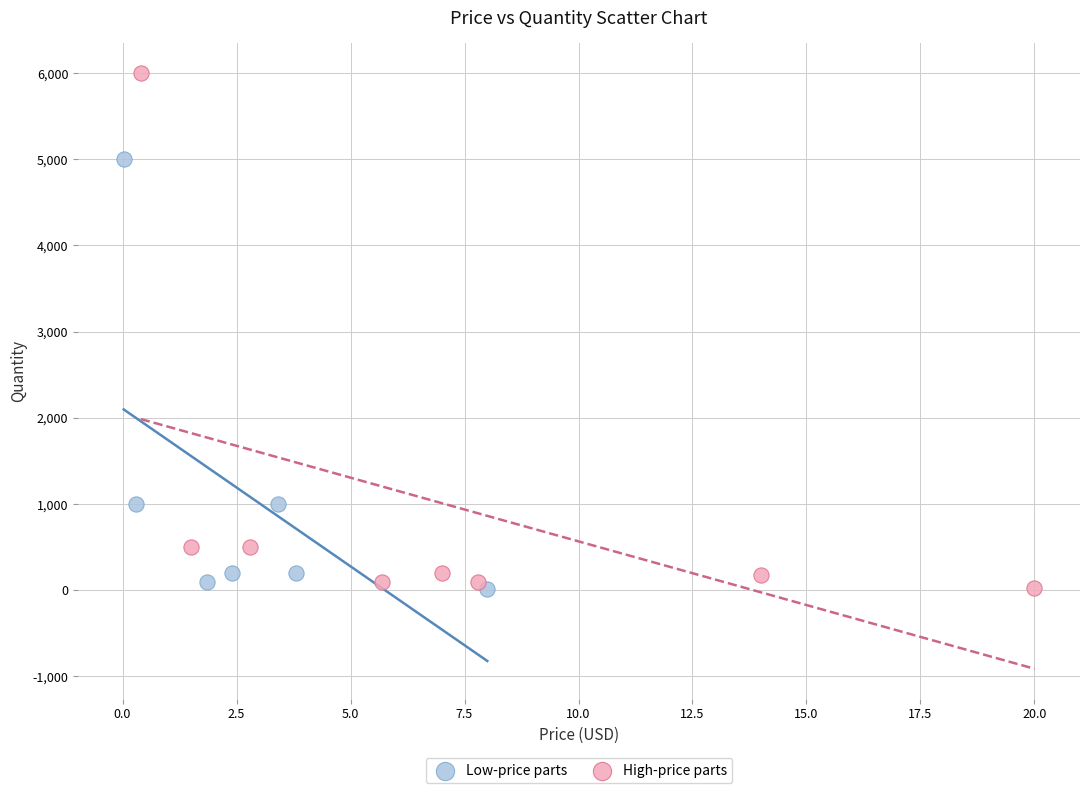

Which series has the largest Y range (max minus min)?

High-price parts